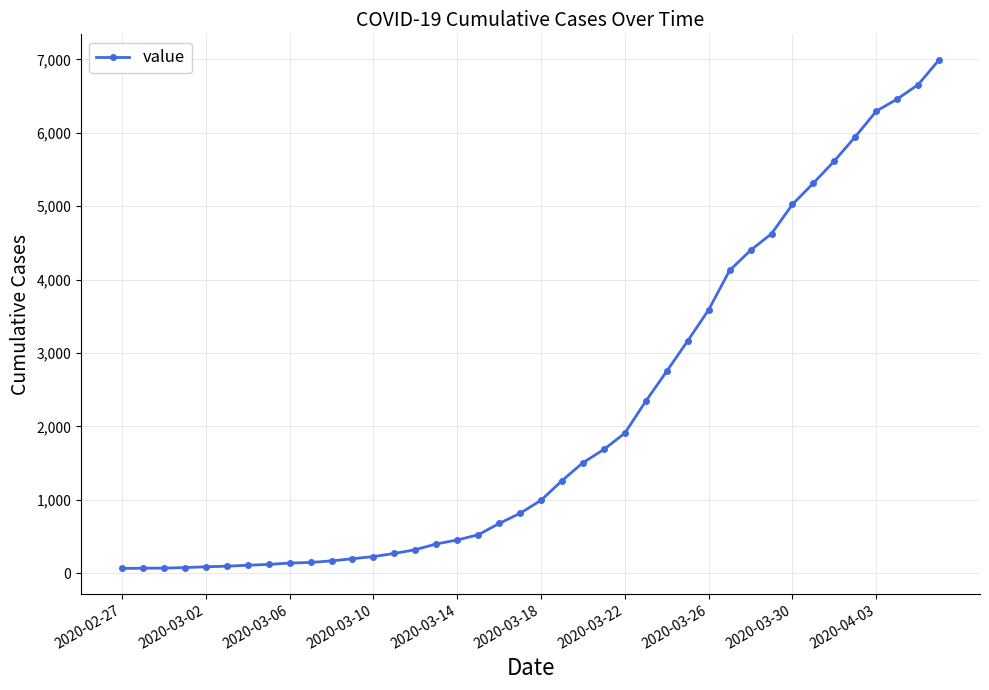

What is the greatest value displayed?

6995